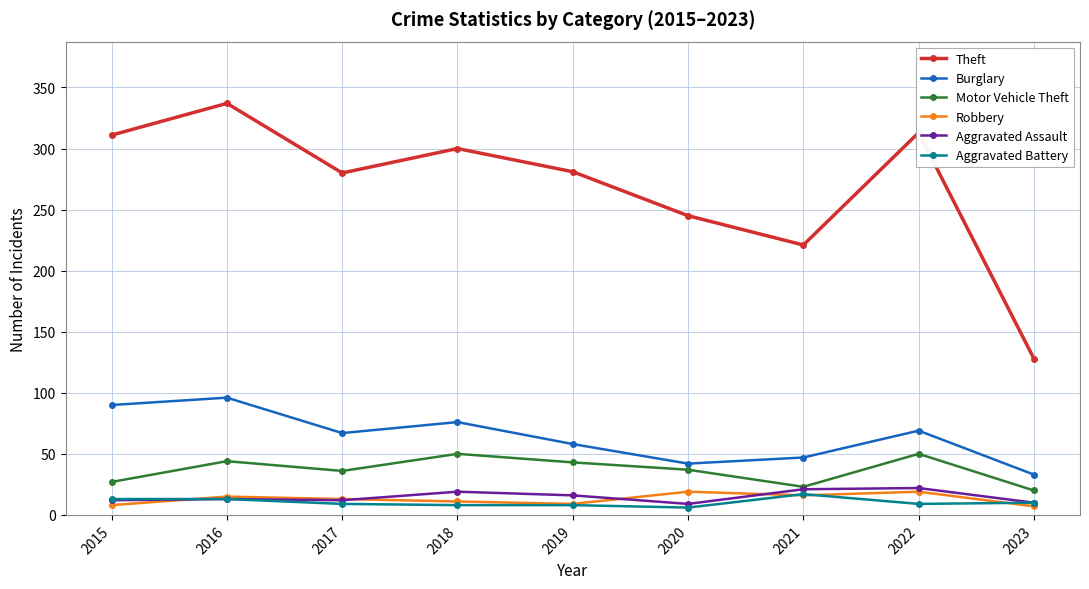

What is the total value across all series at 2016?

518